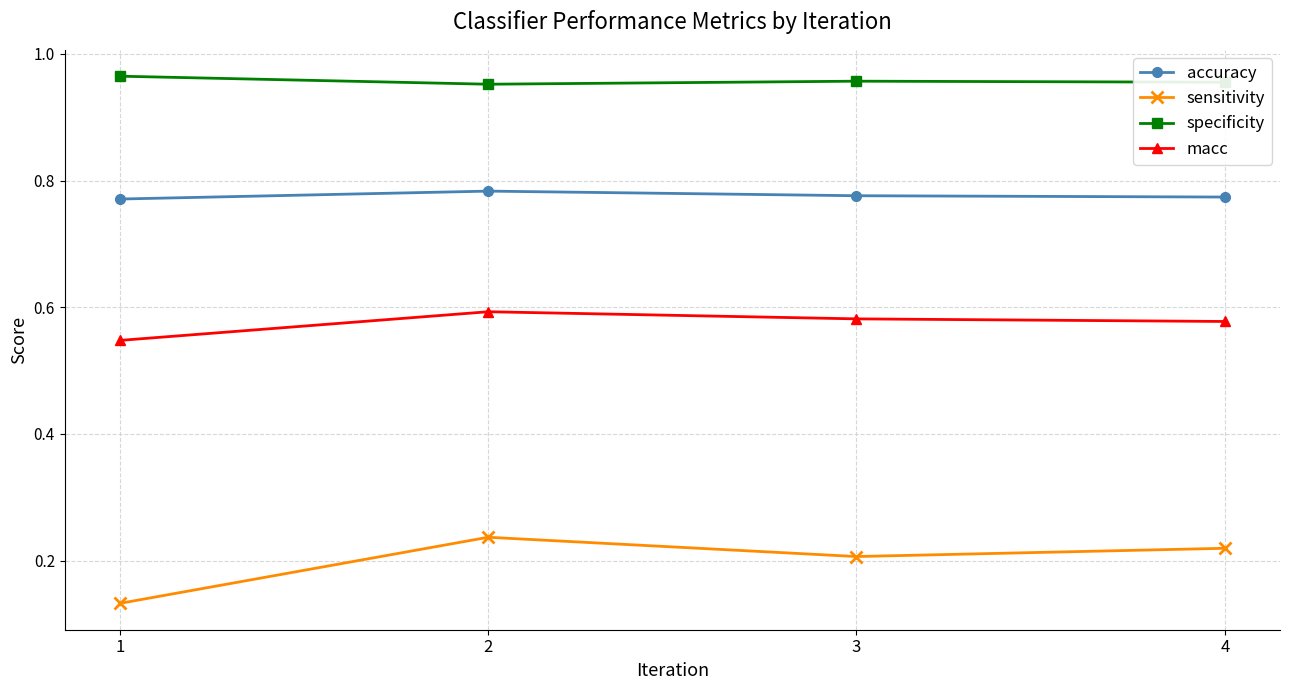

In macc, how many points are higher than both neighbors (excluding endpoints)?

1